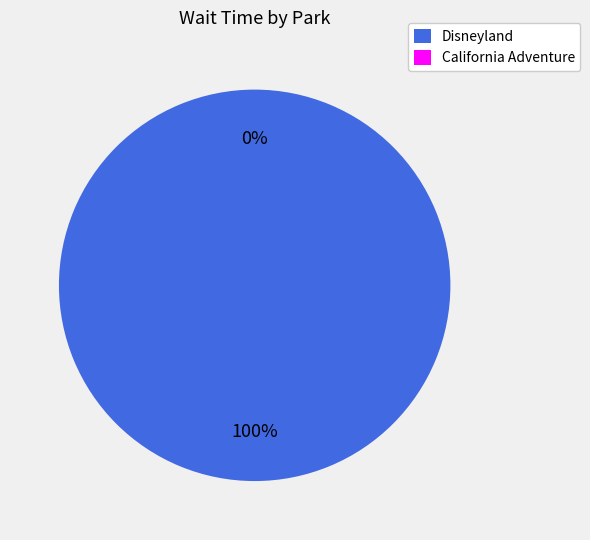

What is the smallest slice in the pie chart?

California Adventure